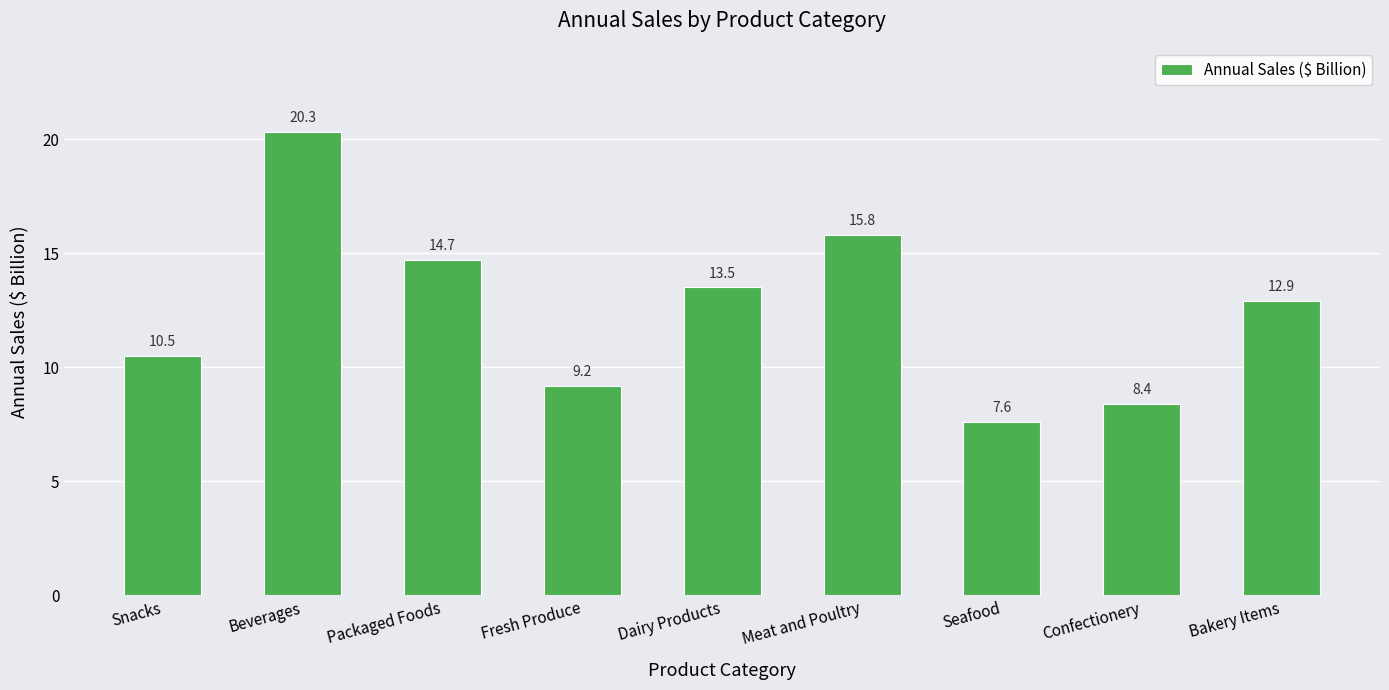

What is the sum of the values at Snacks and Confectionery?

18.9